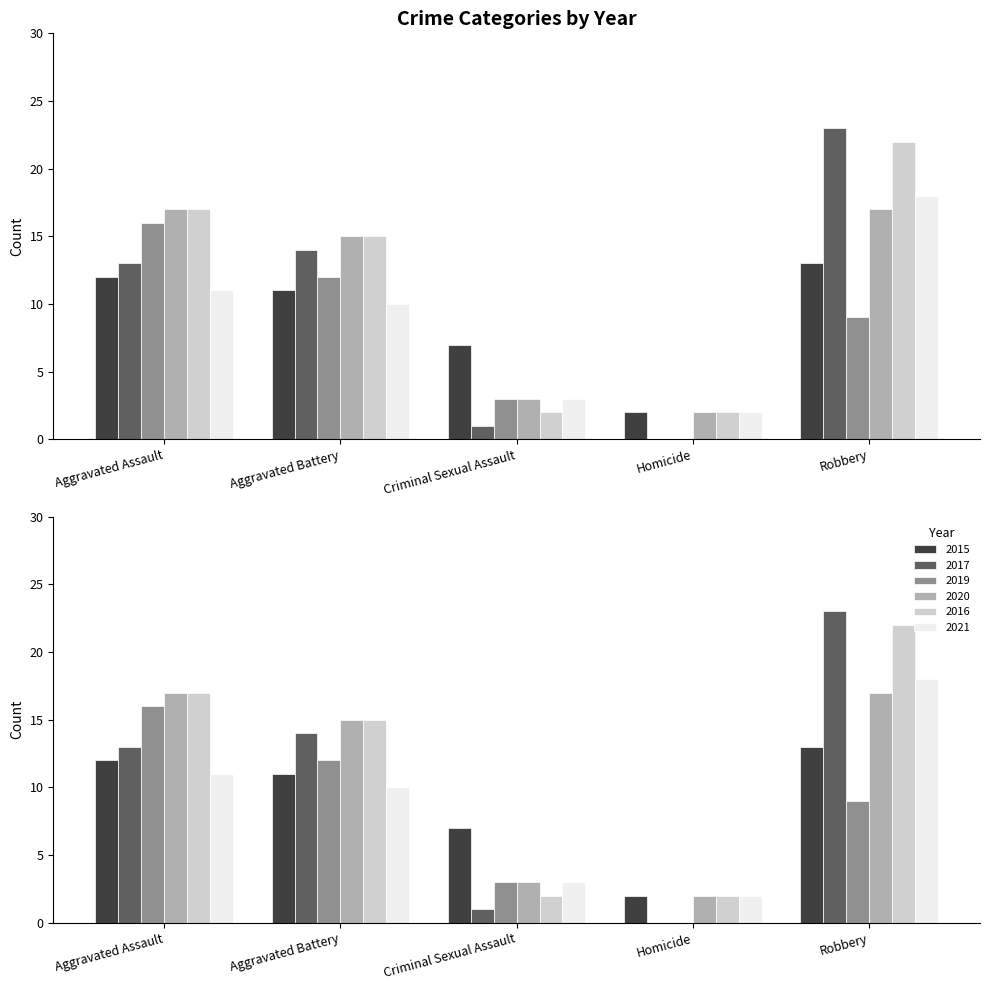

What is the total value across all series at Criminal Sexual Assault?

19